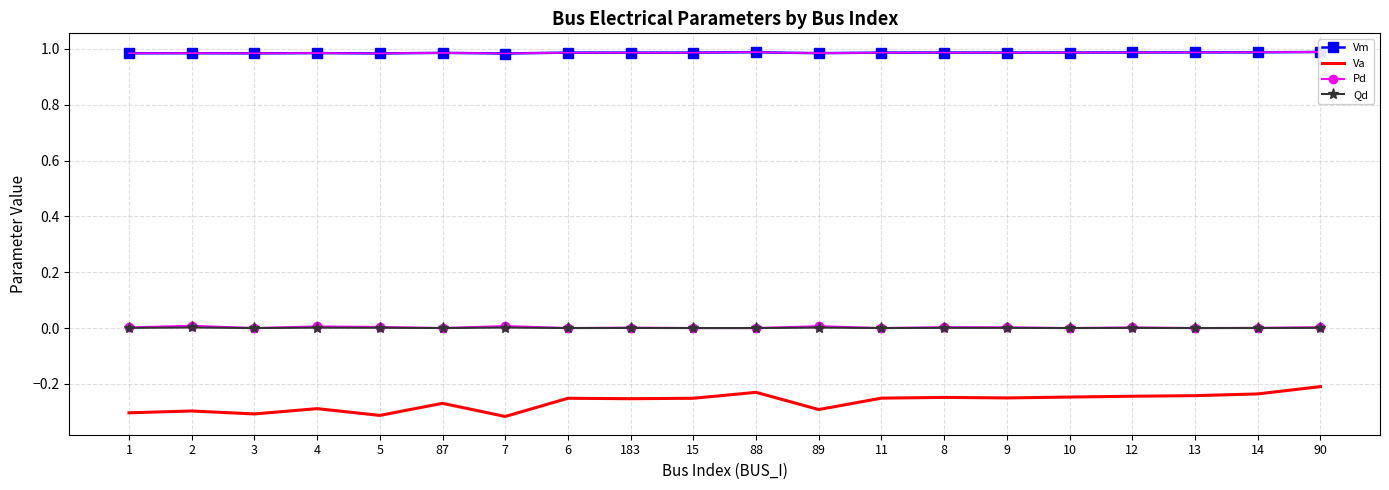

Does the chart have visible grid lines?

Yes